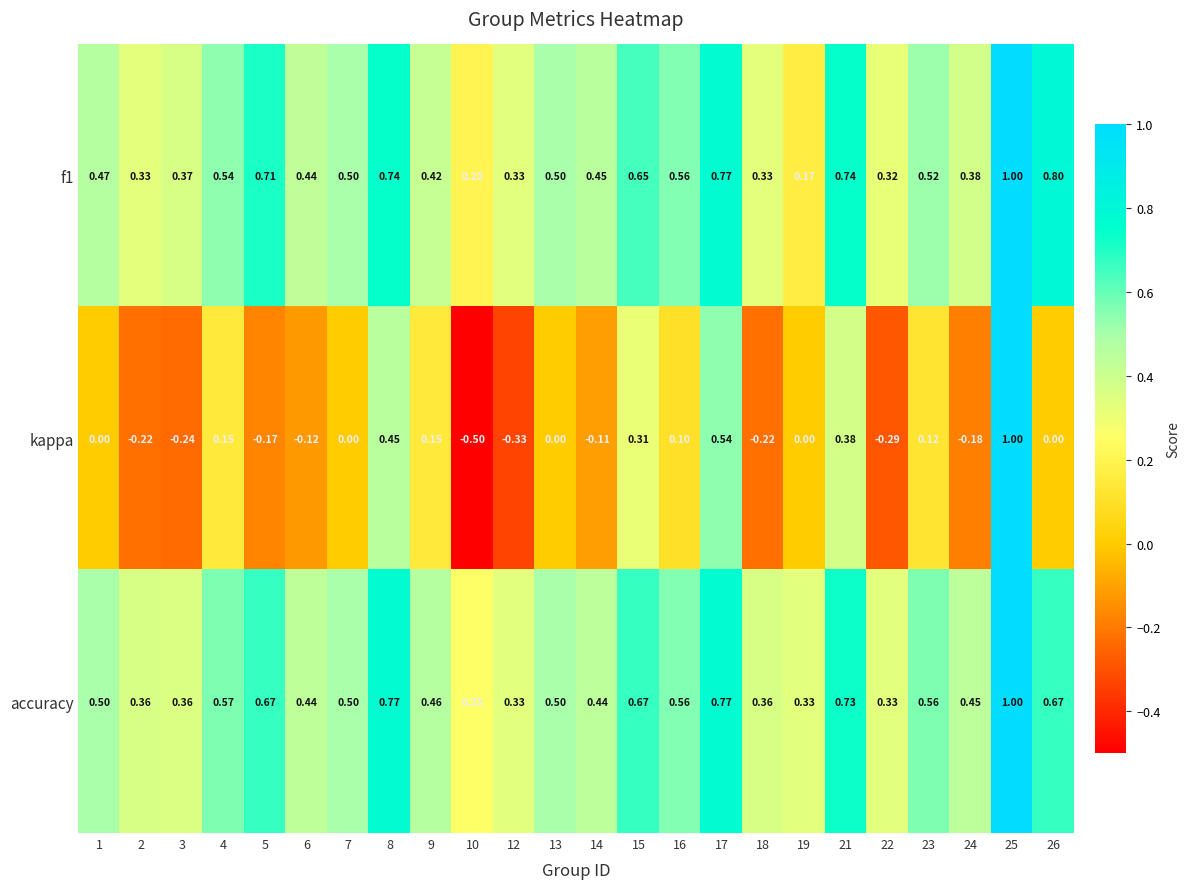

Is the value of kappa at 7 greater than the value of f1 at 9?

No